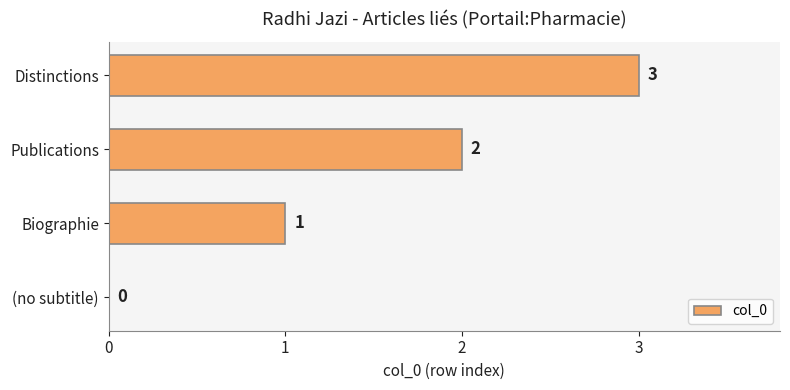

Between (no subtitle) and Distinctions, which is larger?

Distinctions